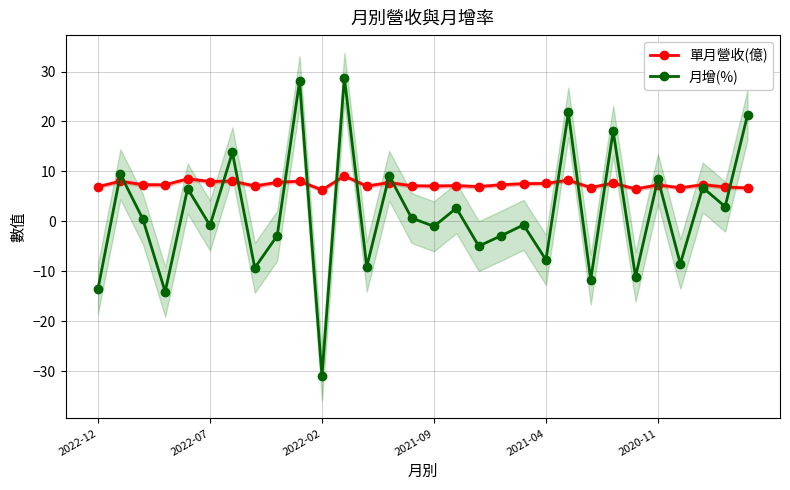

At which label does 月增(%) reach its minimum?

2022-02